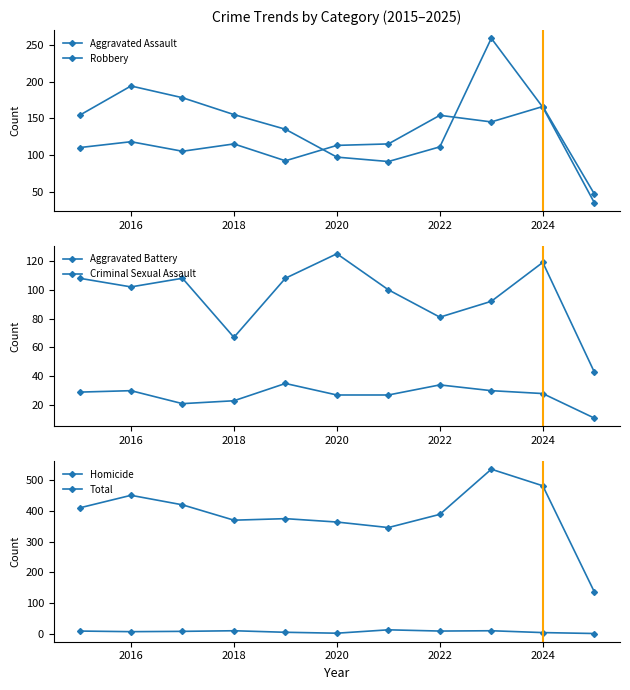

How many values in the Criminal Sexual Assault series are below 28?

5